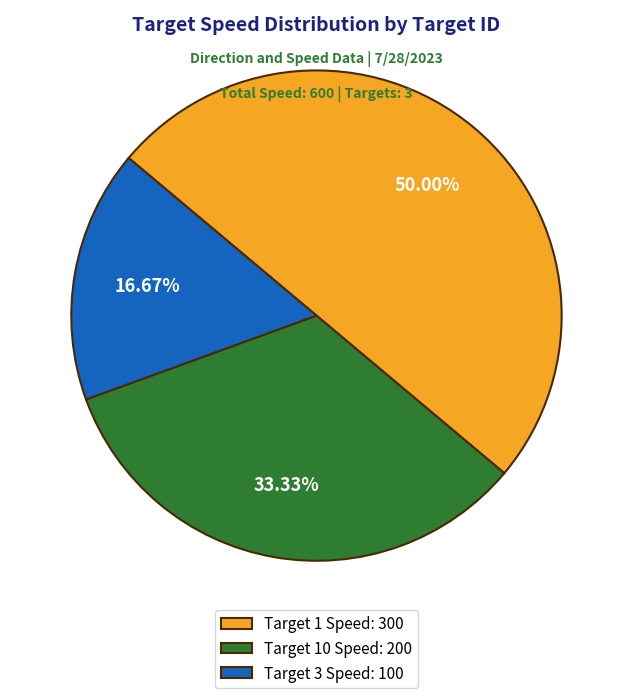

Which category has the biggest portion of the pie?

Target 1 Speed: 300